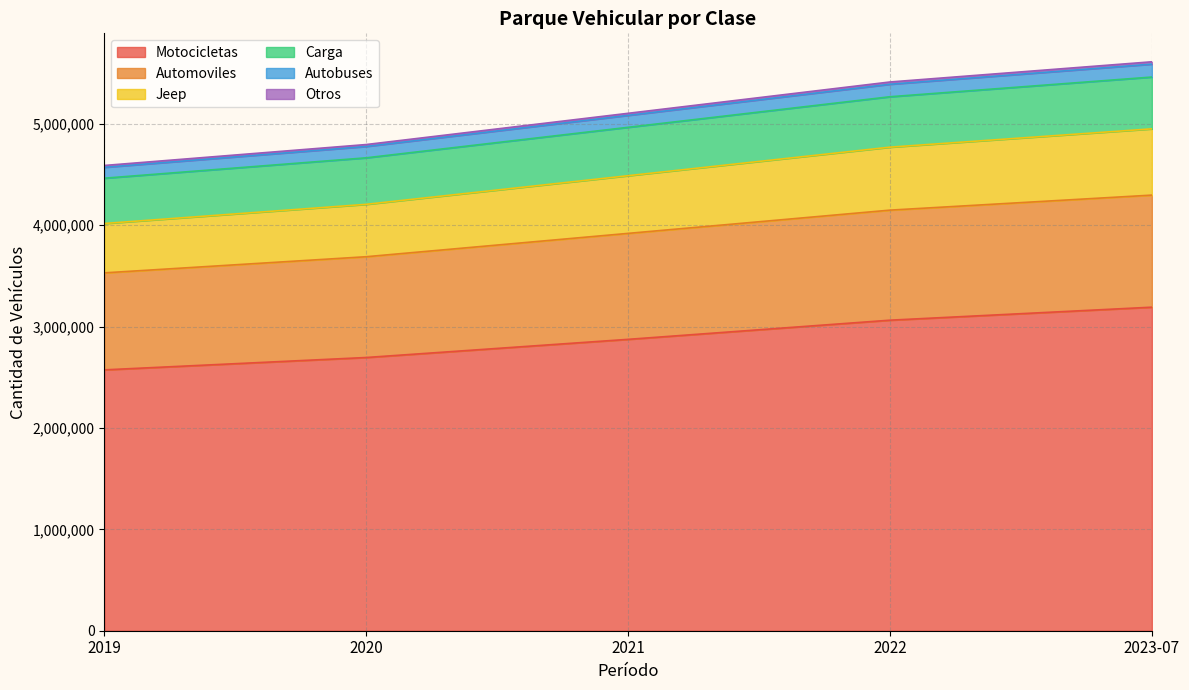

True or false: Otros has a value of 5391366 at 2022.

True